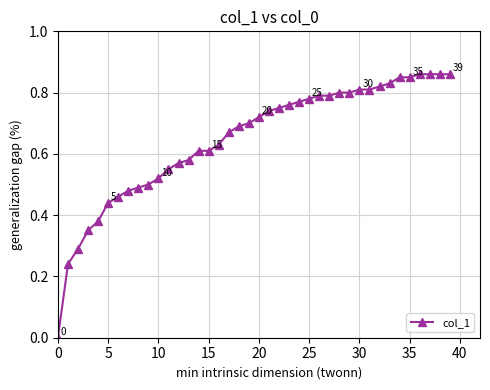

Count the number of values greater than 0.

39